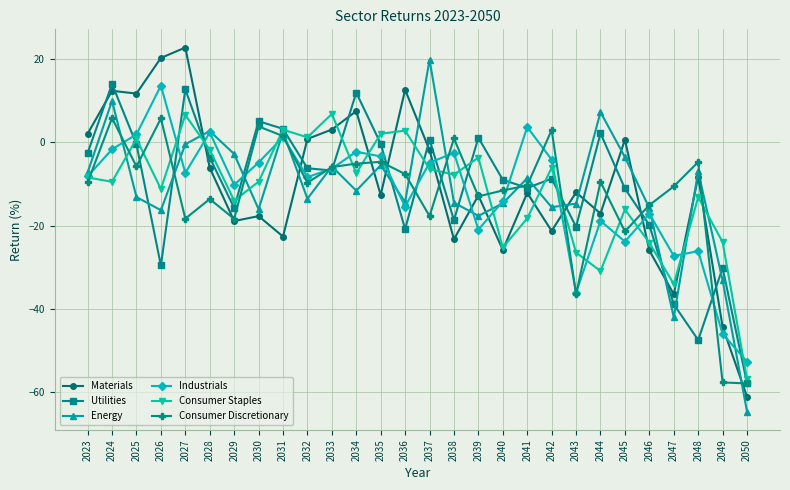

After their last crossing, which series has the higher values: Materials or Consumer Staples?

Consumer Staples